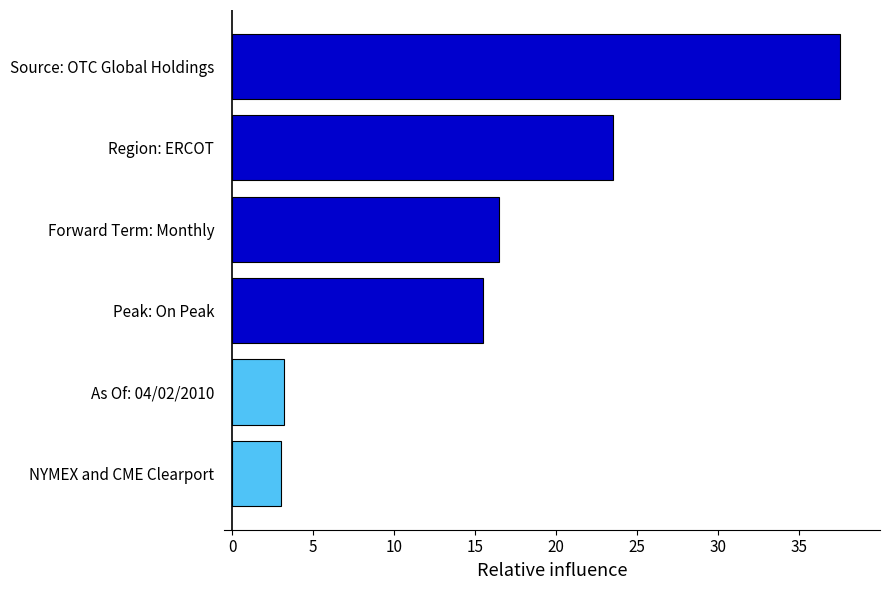

What is the sum of the values at Peak: On Peak and Forward Term: Monthly?

32.0